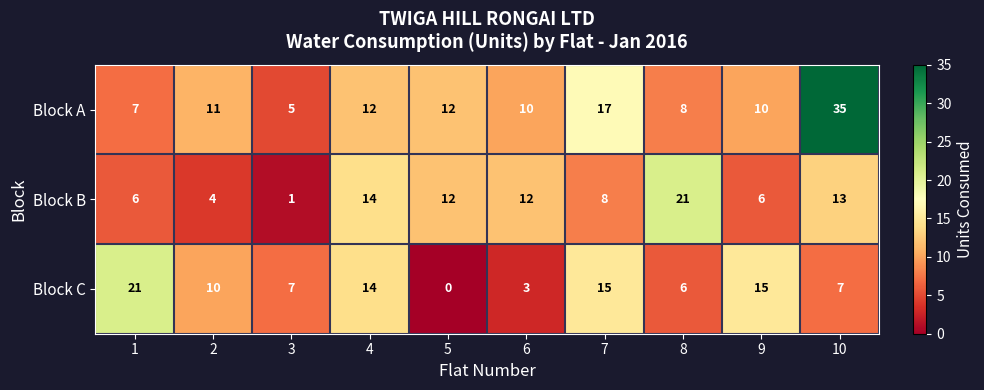

What is the sum of all Block B values?

97